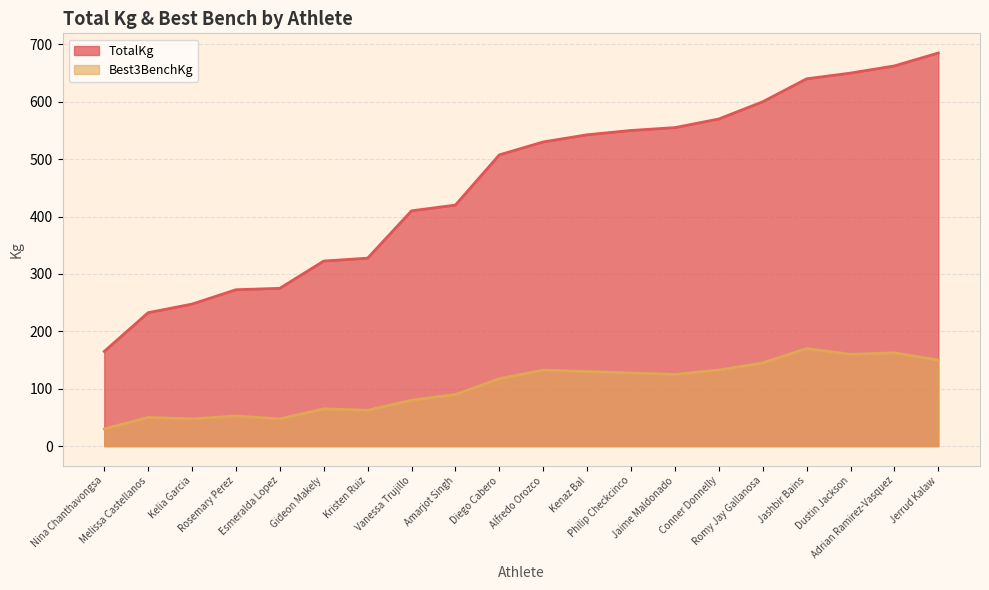

What is the total value across all series at Kristen Ruiz?

390.0